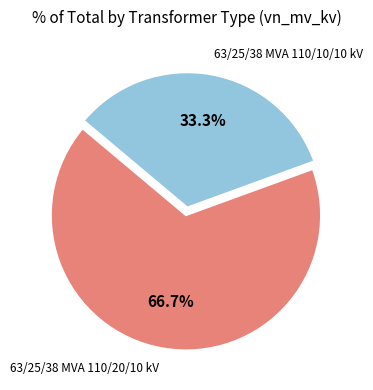

Which slice is the largest?

63/25/38 MVA 110/20/10 kV